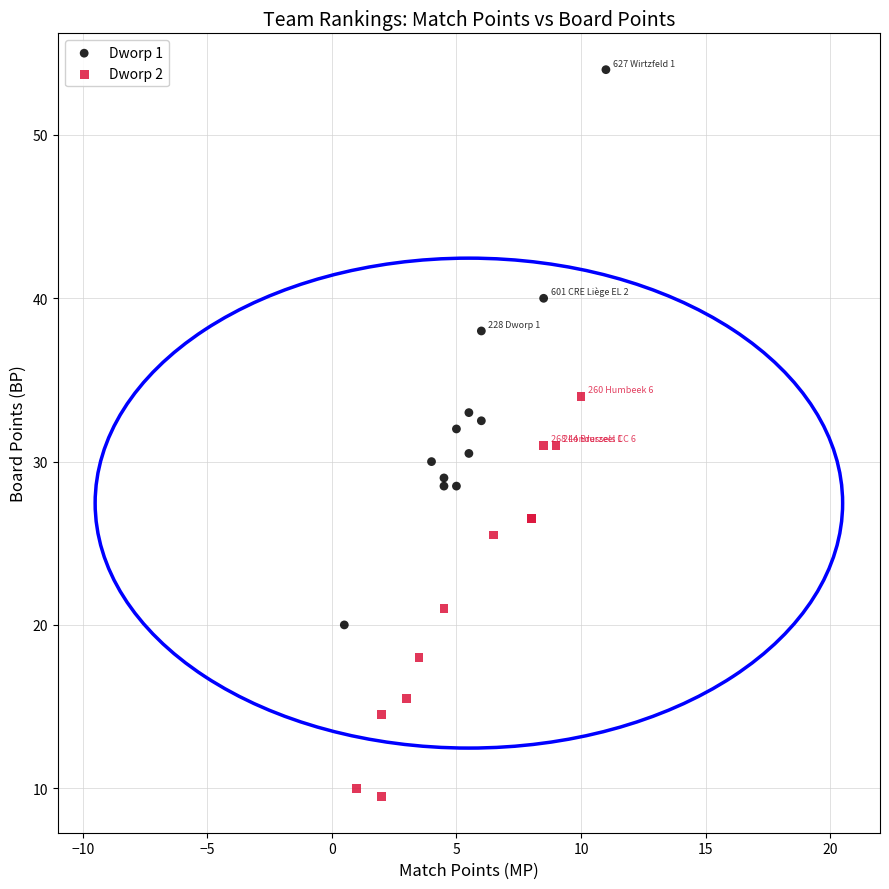

Which series reaches the minimum Y coordinate?

Dworp 2